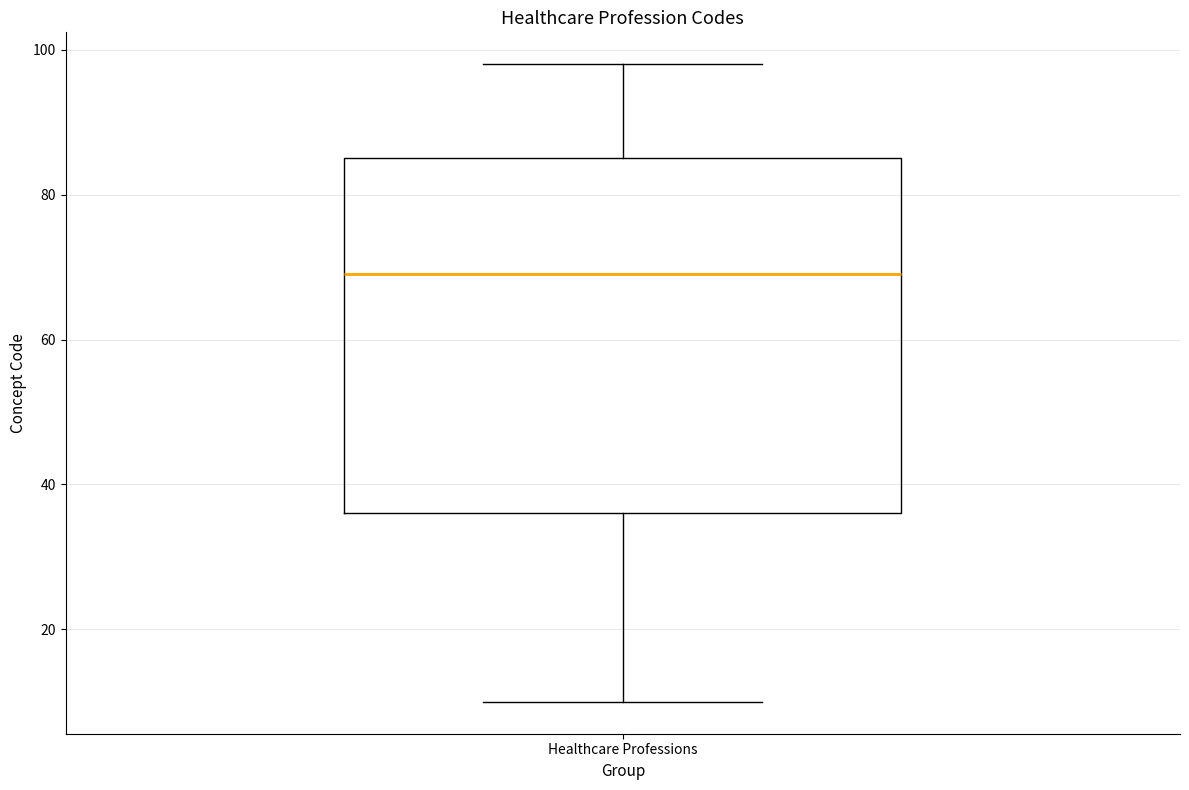

Where does the median line of the box for Healthcare Professions sit on the y-axis? The values are not printed on the chart, so give them approximately, as read against the axis.

70